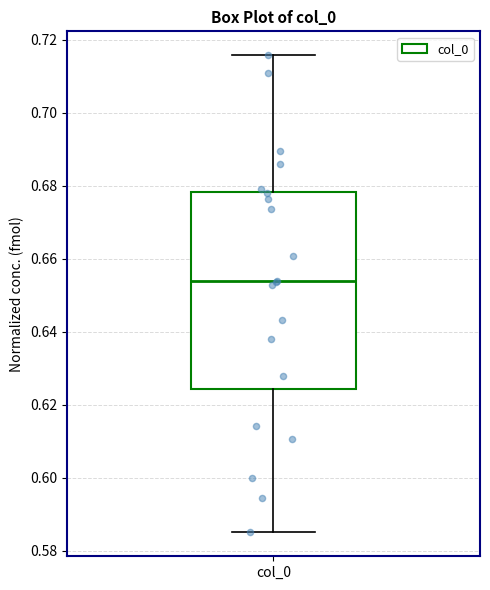

Read this box plot against the y-axis: the position of the median line, the range covered by the box, and the ends of both whiskers. The values are not printed on the chart, so give them approximately, as read against the axis.

median 0.654, box 0.624 to 0.678, whiskers 0.586 to 0.716